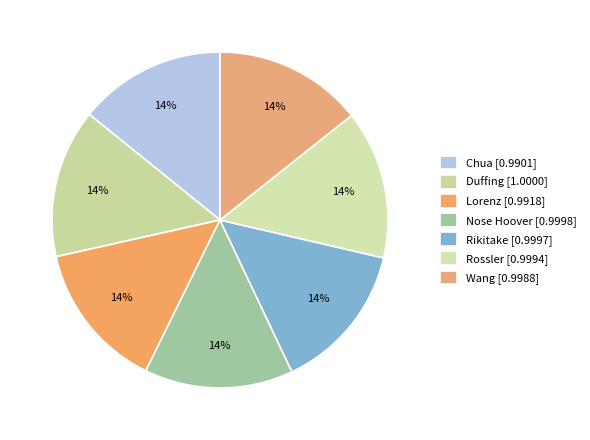

Count the number of slices in the pie.

7